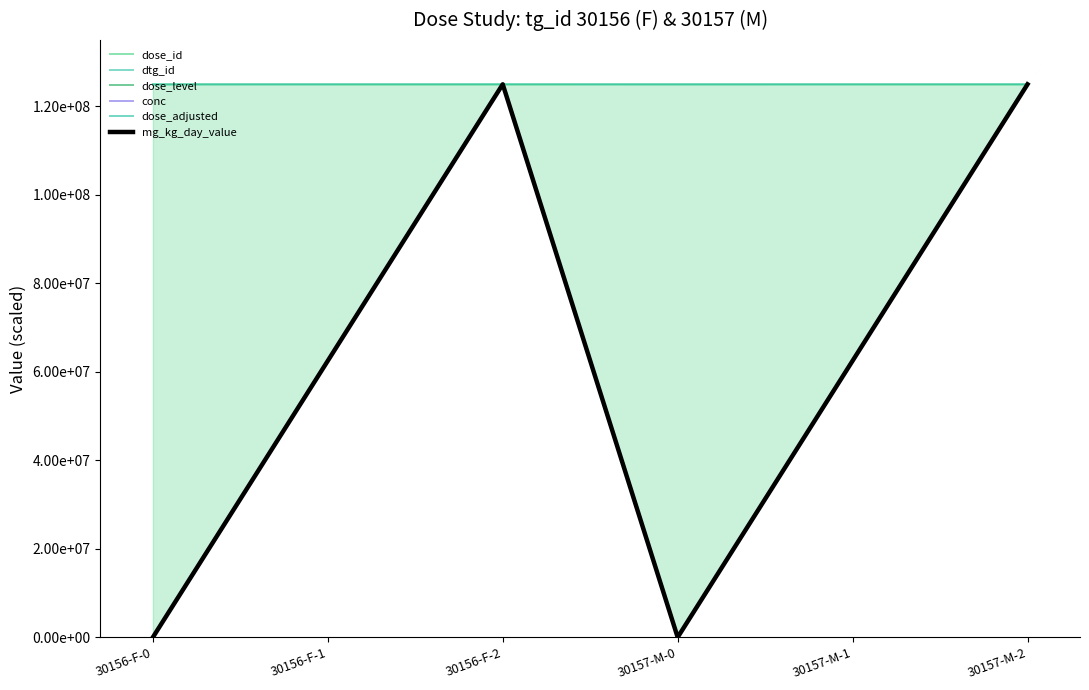

True or false: dose_level and dose_adjusted cross at least once.

False